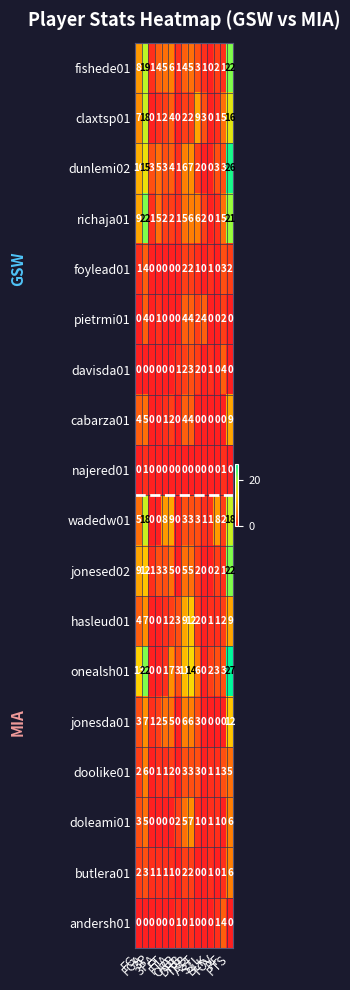

Which series has the largest range (max minus min)?

onealsh01